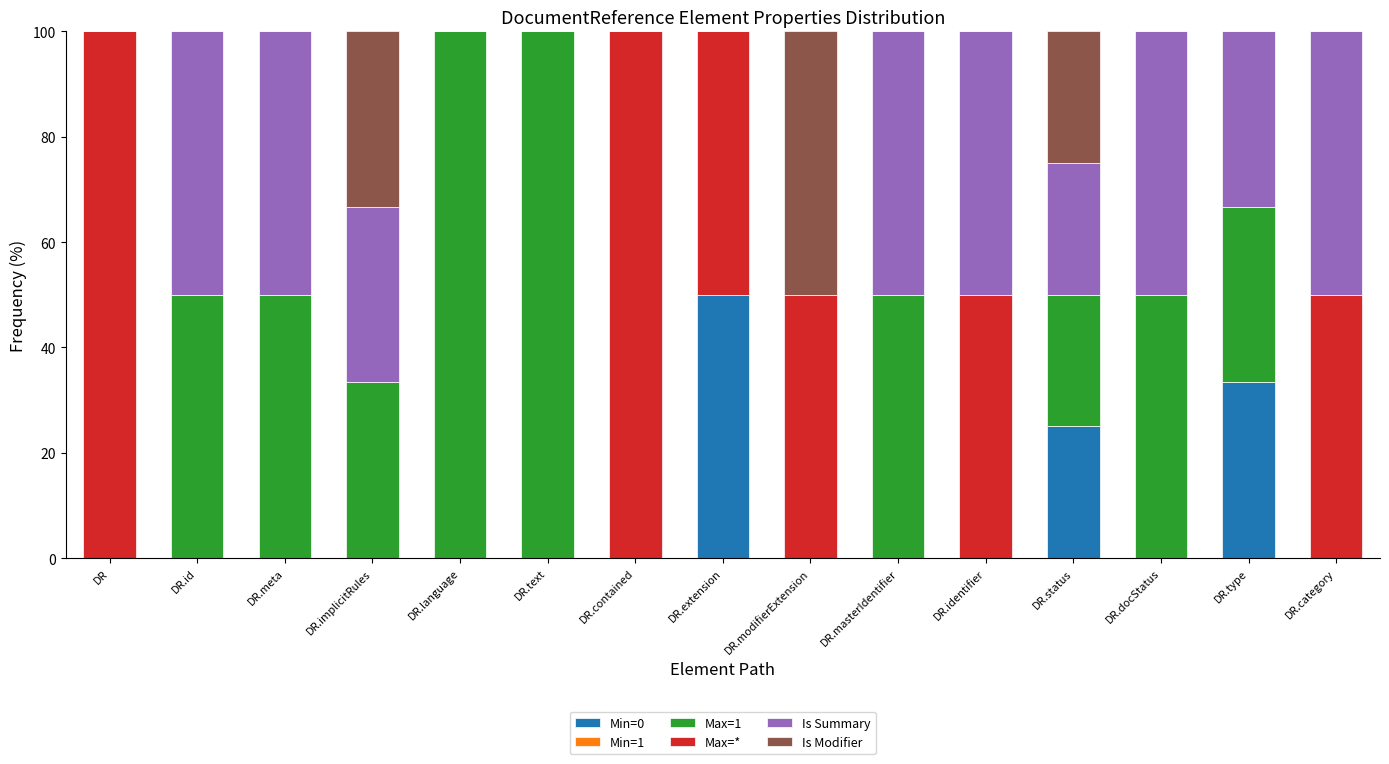

How many series are shown in this chart?

5